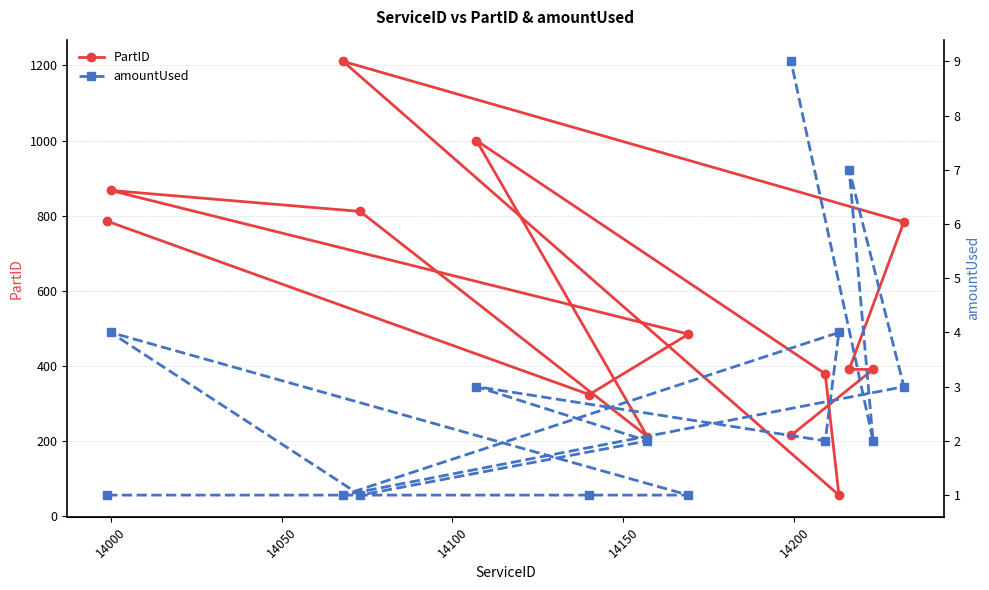

What is the value of the PartID point at the 12th from the left?

390